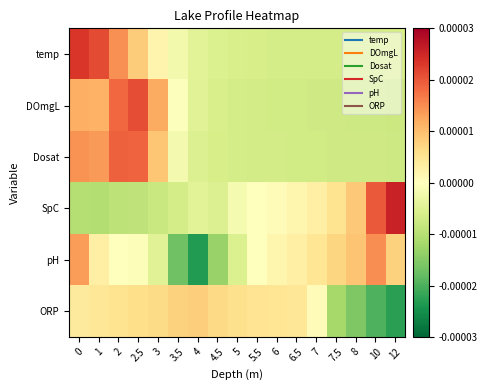

Between 10 and 12, which series saw the biggest shift?

pH